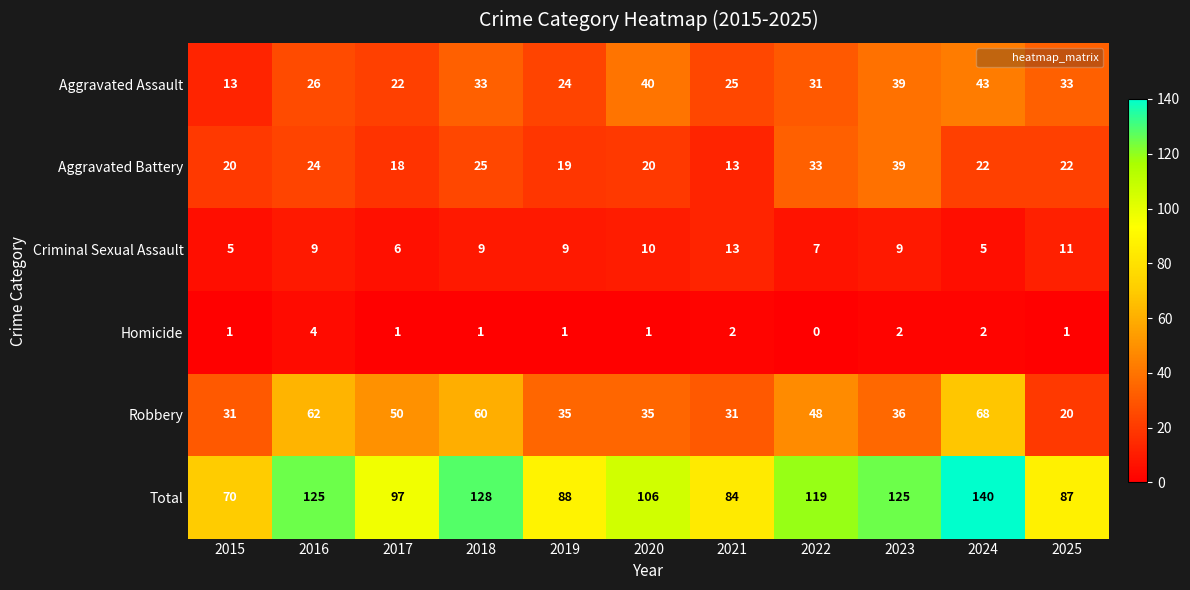

Which series has the largest total across all categories?

Total